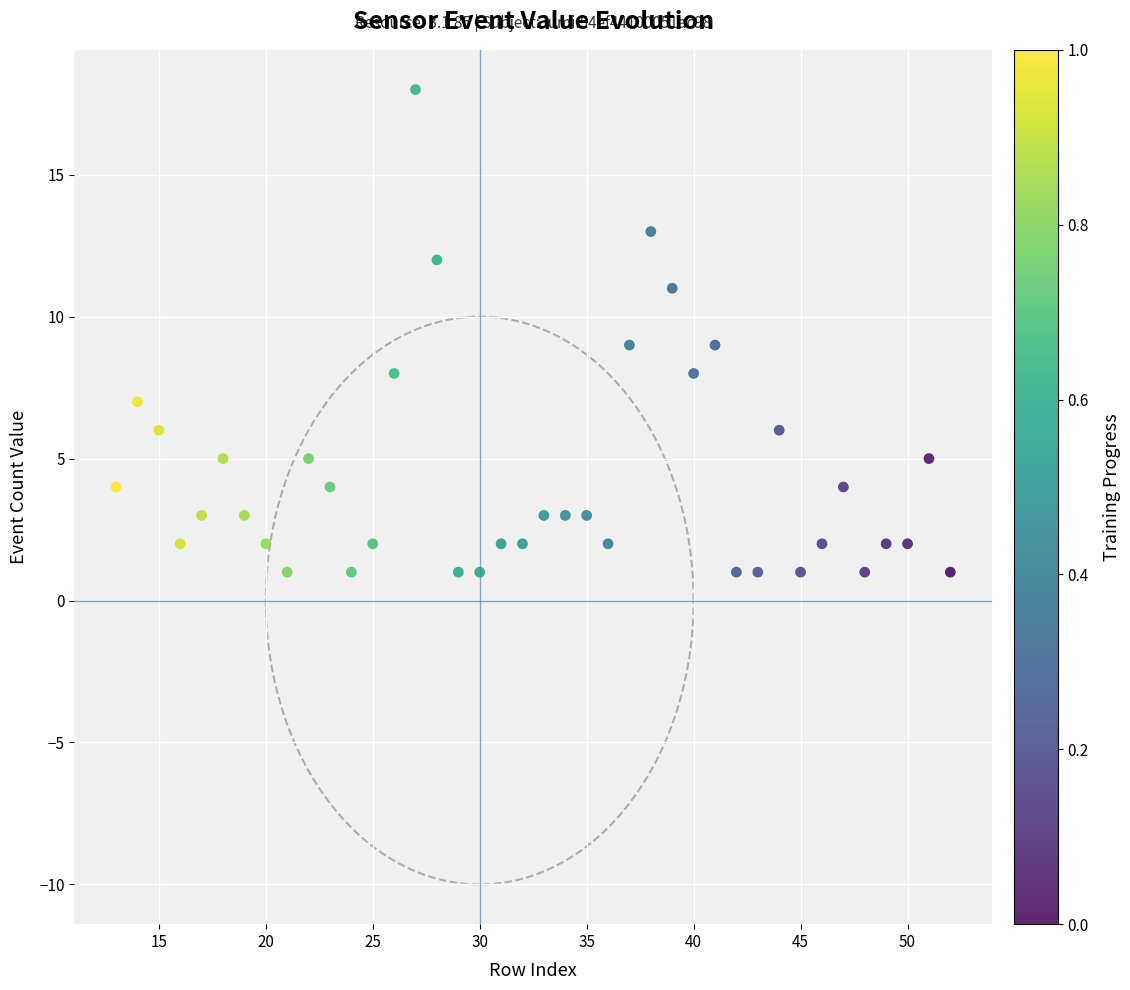

What is the range of Y values (max minus min)?

17